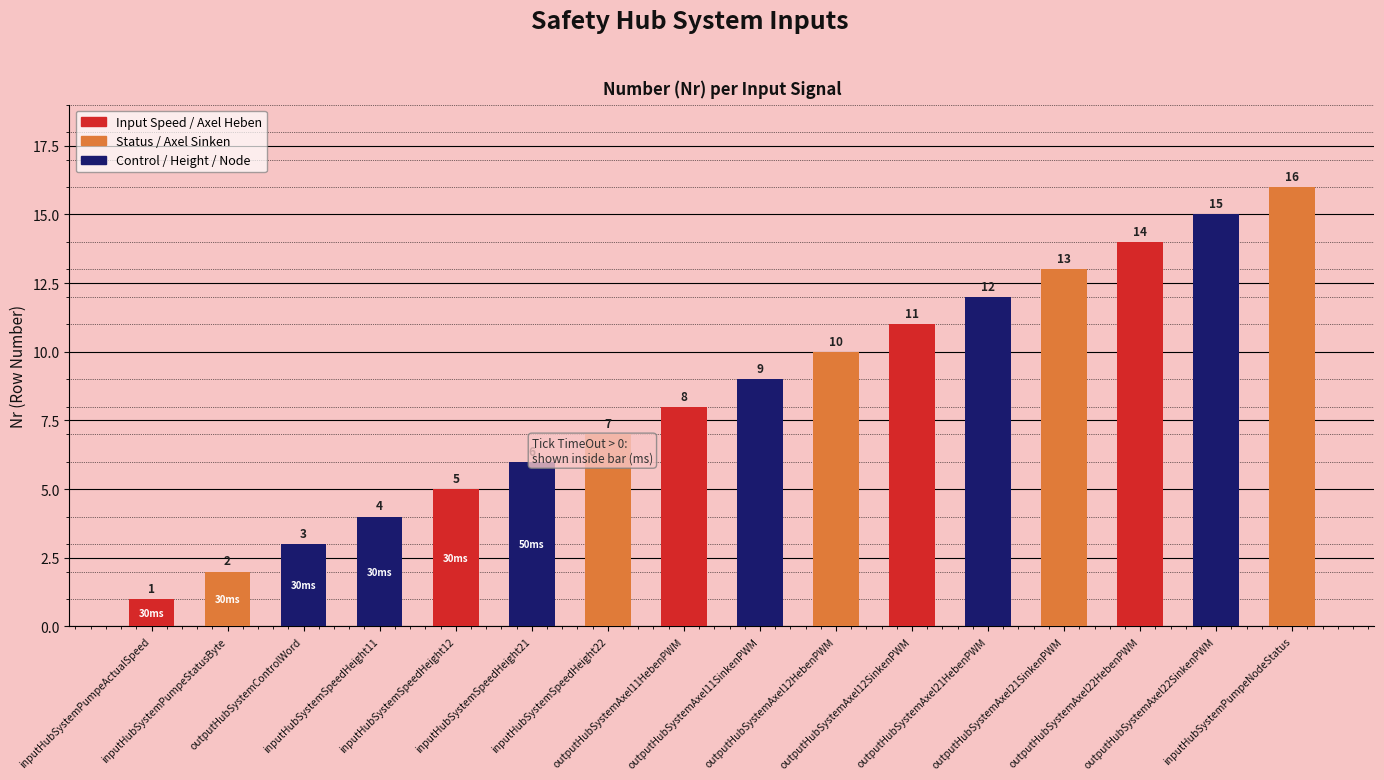

What is the label of the 11th bar from the left?

outputHubSystemAxel12SinkenPWM